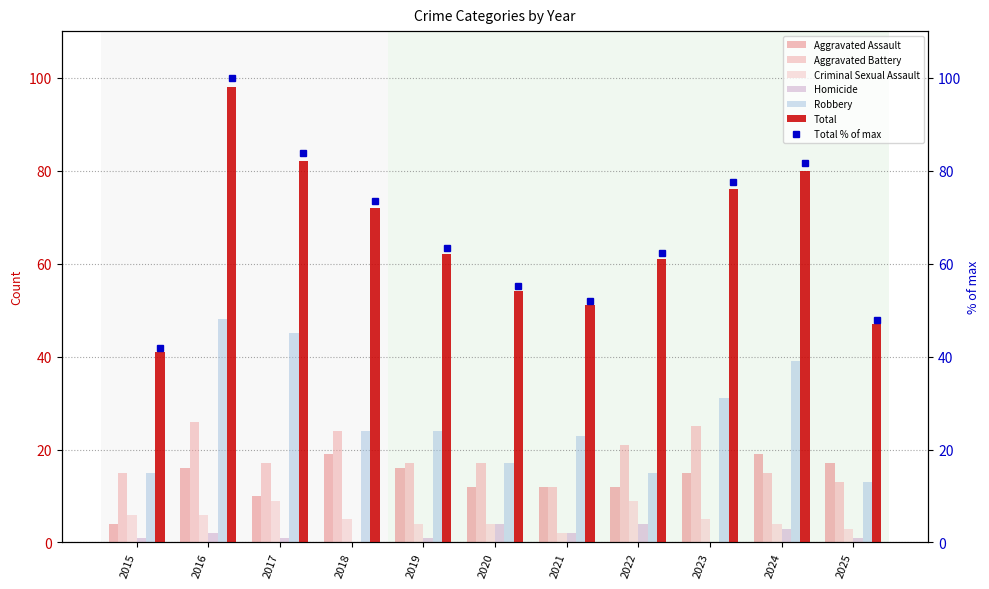

What is the difference between the maximum and minimum values in the Homicide series?

4